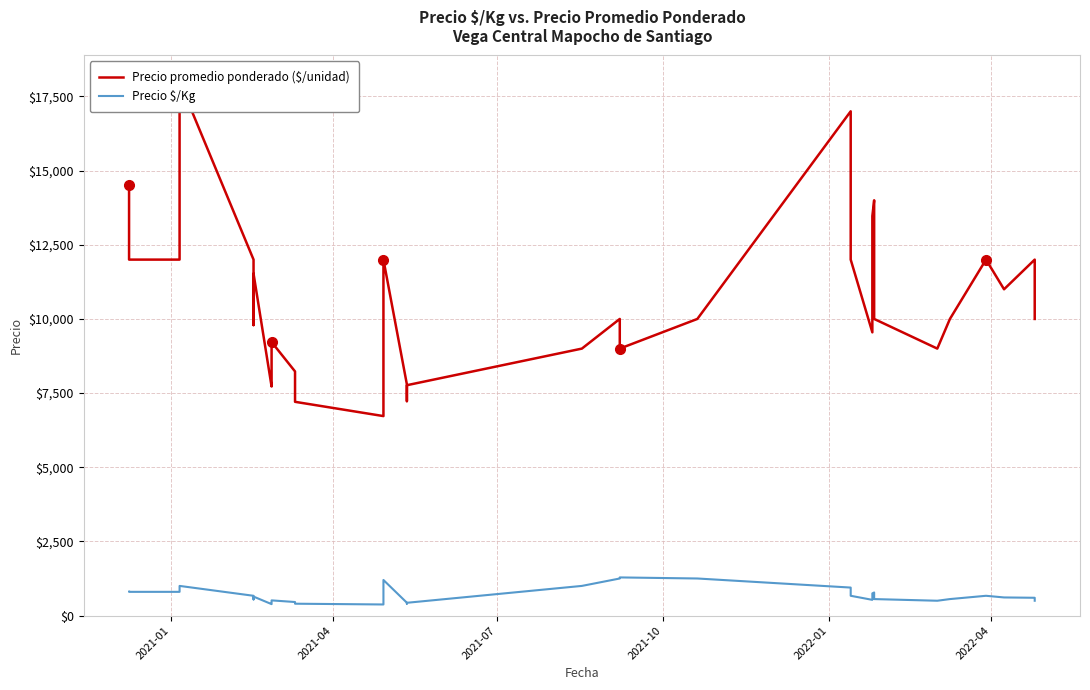

True or false: Precio promedio ponderado ($/unidad) and Precio $/Kg intersect in this chart.

False